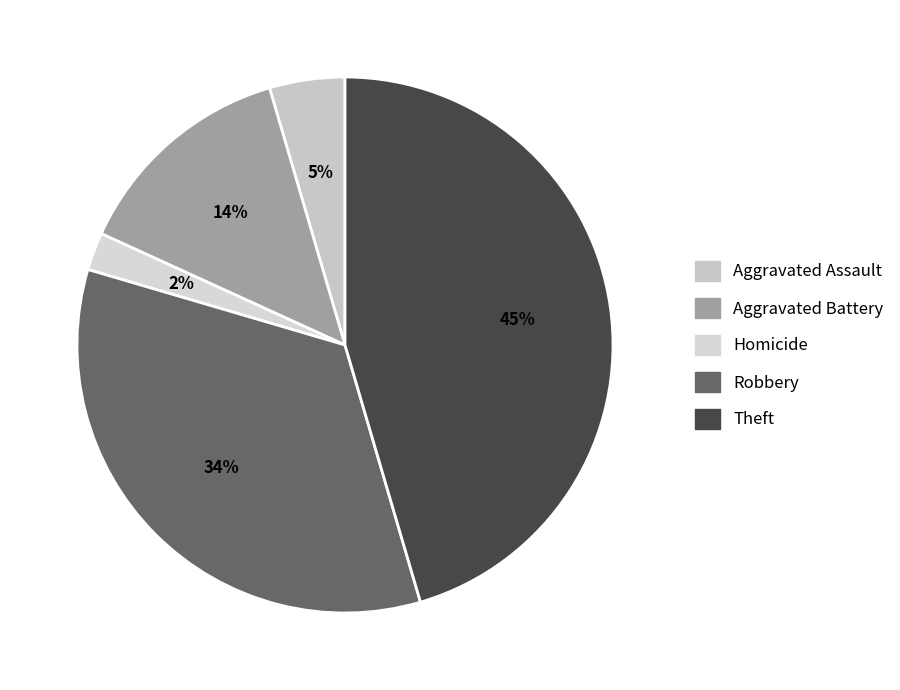

How many segments does this pie chart have?

5